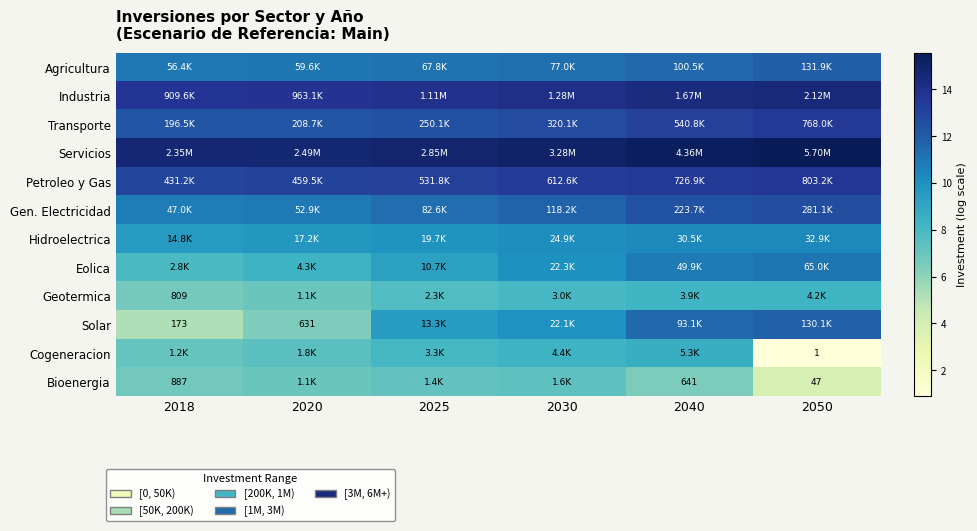

At how many categories does at least one series exceed 9?

6